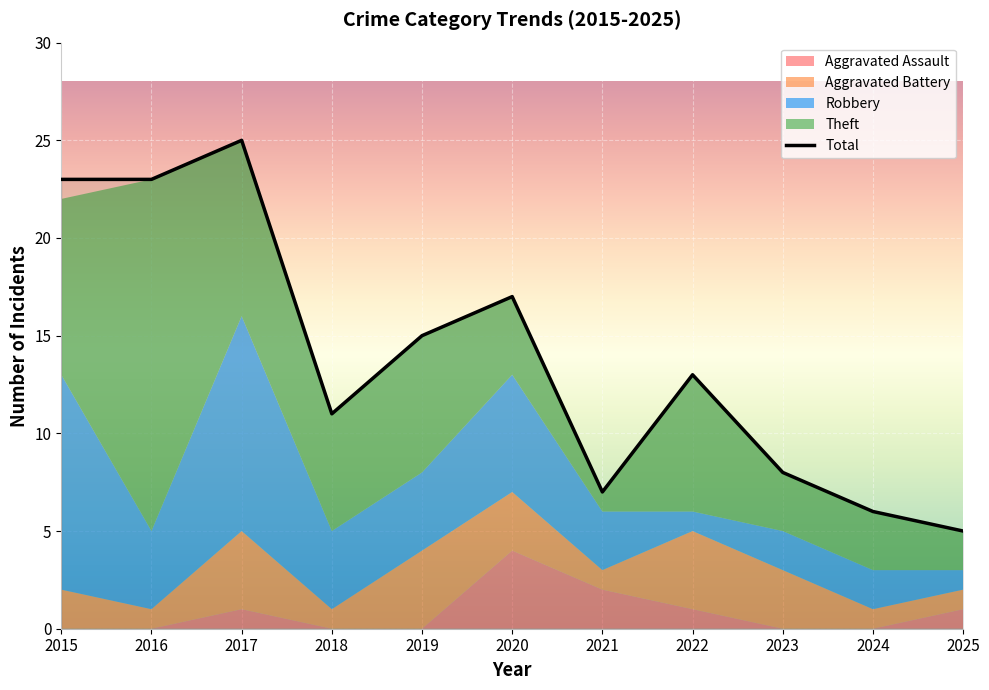

What is the change in value from 2017 to 2024?

-19